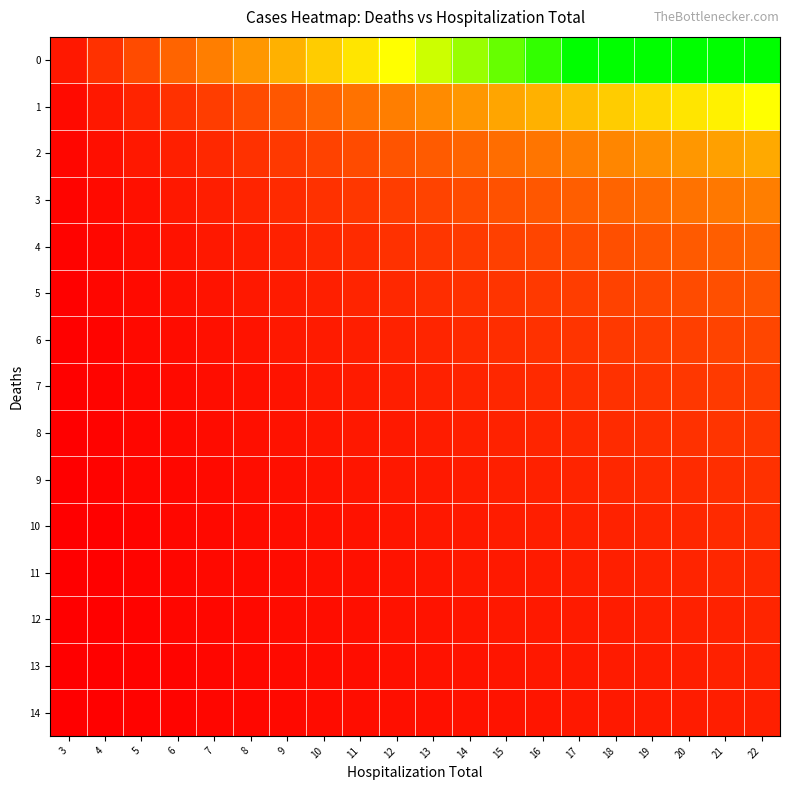

Reading left to right, extract all data points from this chart.

0: 3=1.0	4=2.0	5=3.0	6=4.0	7=5.0	8=6.0	9=7.0	10=8.0	11=9.0	12=10.0	13=11.0	14=12.0	15=13.0	16=14.0	17=15.0	18=15.0	19=15.0	20=15.0	21=15.0	22=15.0
1: 3=0.5	4=1.0	5=1.5	6=2.0	7=2.5	8=3.0	9=3.5	10=4.0	11=4.5	12=5.0	13=5.5	14=6.0	15=6.5	16=7.0	17=7.5	18=8.0	19=8.5	20=9.0	21=9.5	22=10.0
2: 3=0.3	4=0.7	5=1.0	6=1.3	7=1.7	8=2.0	9=2.3	10=2.7	11=3.0	12=3.3	13=3.7	14=4.0	15=4.3	16=4.7	17=5.0	18=5.3	19=5.7	20=6.0	21=6.3	22=6.7
3: 3=0.2	4=0.5	5=0.8	6=1.0	7=1.2	8=1.5	9=1.8	10=2.0	11=2.2	12=2.5	13=2.8	14=3.0	15=3.2	16=3.5	17=3.8	18=4.0	19=4.2	20=4.5	21=4.8	22=5.0
4: 3=0.2	4=0.4	5=0.6	6=0.8	7=1.0	8=1.2	9=1.4	10=1.6	11=1.8	12=2.0	13=2.2	14=2.4	15=2.6	16=2.8	17=3.0	18=3.2	19=3.4	20=3.6	21=3.8	22=4.0
5: 3=0.2	4=0.3	5=0.5	6=0.7	7=0.8	8=1.0	9=1.2	10=1.3	11=1.5	12=1.7	13=1.8	14=2.0	15=2.2	16=2.3	17=2.5	18=2.7	19=2.8	20=3.0	21=3.2	22=3.3
6: 3=0.1	4=0.3	5=0.4	6=0.6	7=0.7	8=0.9	9=1.0	10=1.1	11=1.3	12=1.4	13=1.6	14=1.7	15=1.9	16=2.0	17=2.1	18=2.3	19=2.4	20=2.6	21=2.7	22=2.9
7: 3=0.1	4=0.2	5=0.4	6=0.5	7=0.6	8=0.8	9=0.9	10=1.0	11=1.1	12=1.2	13=1.4	14=1.5	15=1.6	16=1.8	17=1.9	18=2.0	19=2.1	20=2.2	21=2.4	22=2.5
8: 3=0.1	4=0.2	5=0.3	6=0.4	7=0.6	8=0.7	9=0.8	10=0.9	11=1.0	12=1.1	13=1.2	14=1.3	15=1.4	16=1.6	17=1.7	18=1.8	19=1.9	20=2.0	21=2.1	22=2.2
9: 3=0.1	4=0.2	5=0.3	6=0.4	7=0.5	8=0.6	9=0.7	10=0.8	11=0.9	12=1.0	13=1.1	14=1.2	15=1.3	16=1.4	17=1.5	18=1.6	19=1.7	20=1.8	21=1.9	22=2.0
10: 3=0.1	4=0.2	5=0.3	6=0.4	7=0.5	8=0.5	9=0.6	10=0.7	11=0.8	12=0.9	13=1.0	14=1.1	15=1.2	16=1.3	17=1.4	18=1.5	19=1.5	20=1.6	21=1.7	22=1.8
11: 3=0.1	4=0.2	5=0.2	6=0.3	7=0.4	8=0.5	9=0.6	10=0.7	11=0.8	12=0.8	13=0.9	14=1.0	15=1.1	16=1.2	17=1.2	18=1.3	19=1.4	20=1.5	21=1.6	22=1.7
12: 3=0.1	4=0.2	5=0.2	6=0.3	7=0.4	8=0.5	9=0.5	10=0.6	11=0.7	12=0.8	13=0.8	14=0.9	15=1.0	16=1.1	17=1.2	18=1.2	19=1.3	20=1.4	21=1.5	22=1.5
13: 3=0.1	4=0.1	5=0.2	6=0.3	7=0.4	8=0.4	9=0.5	10=0.6	11=0.6	12=0.7	13=0.8	14=0.9	15=0.9	16=1.0	17=1.1	18=1.1	19=1.2	20=1.3	21=1.4	22=1.4
14: 3=0.1	4=0.1	5=0.2	6=0.3	7=0.3	8=0.4	9=0.5	10=0.5	11=0.6	12=0.7	13=0.7	14=0.8	15=0.9	16=0.9	17=1.0	18=1.1	19=1.1	20=1.2	21=1.3	22=1.3